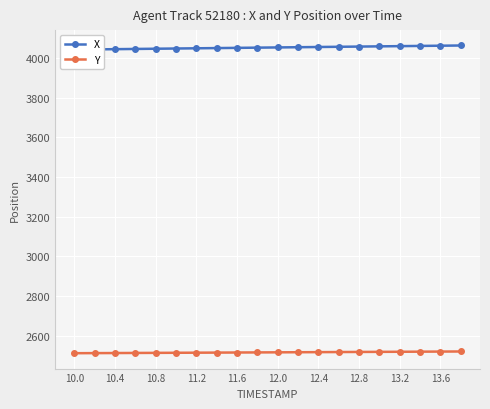

How many categories are shown in the chart?

20